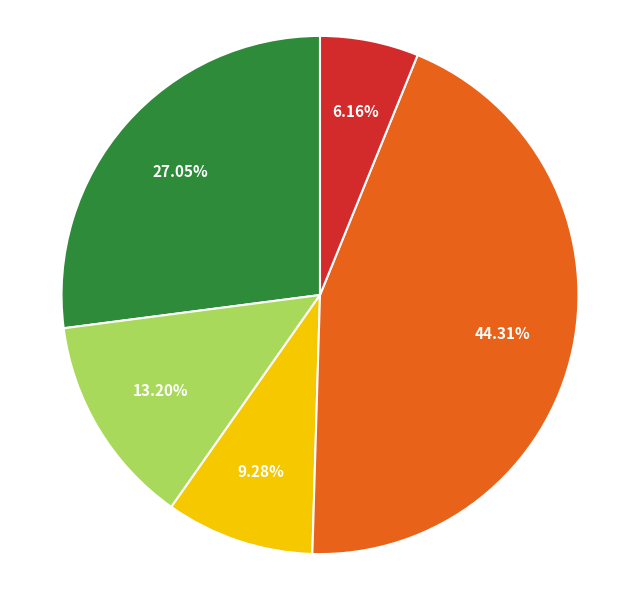

Is there a majority slice in this chart?

No